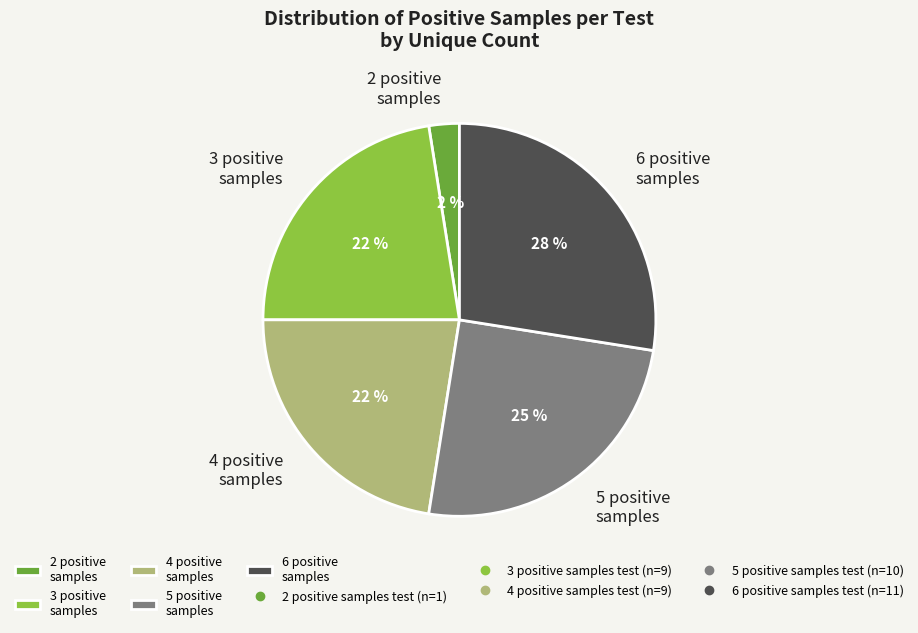

Is 6 positive samples the majority of the pie?

No